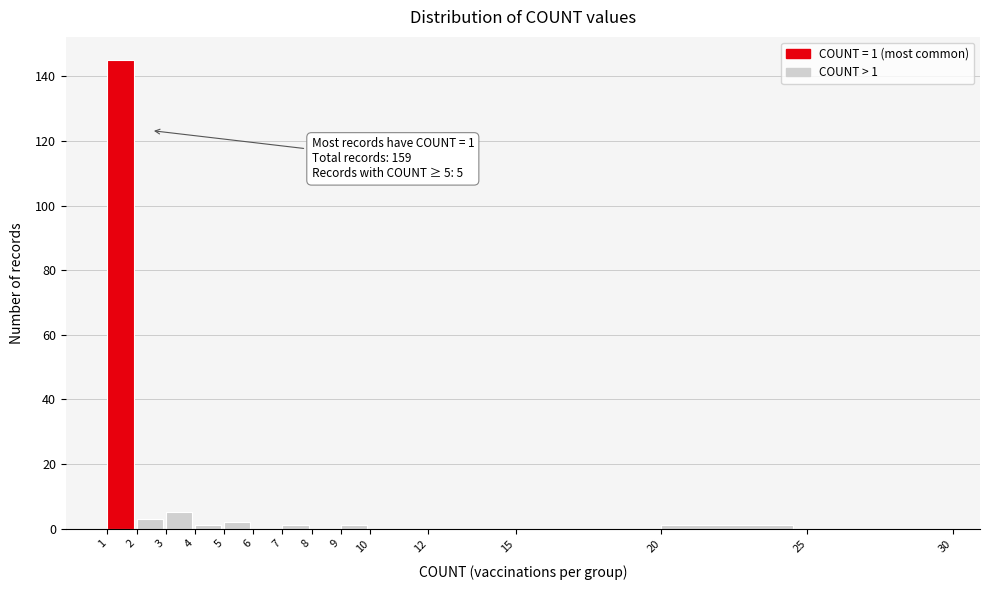

Over which range of the x-axis is the bar tallest?

1 to 2